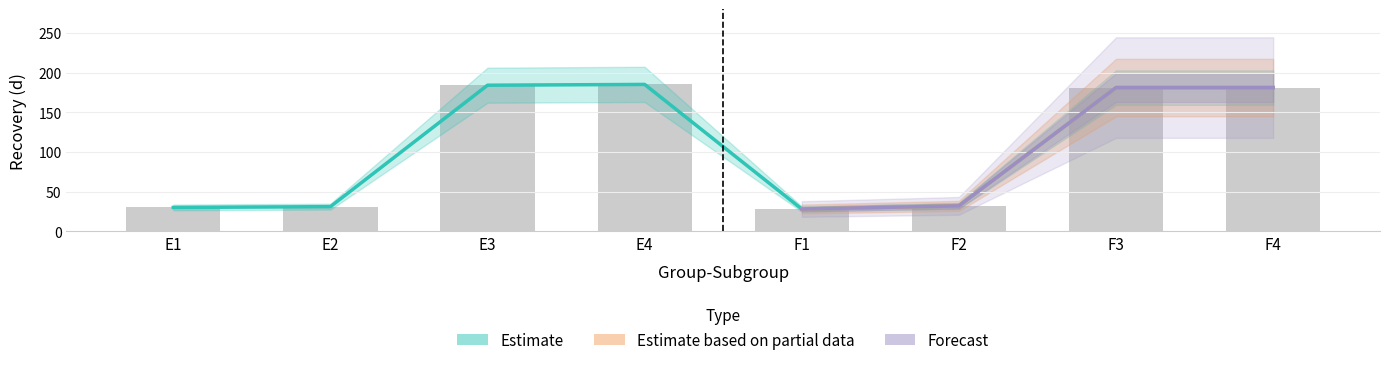

Which series has the widest spread of values?

Estimate